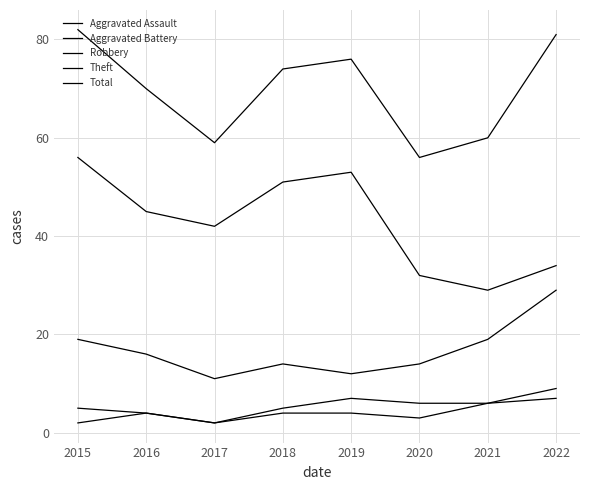

Which has a higher value, 2020 or 2017?

2020